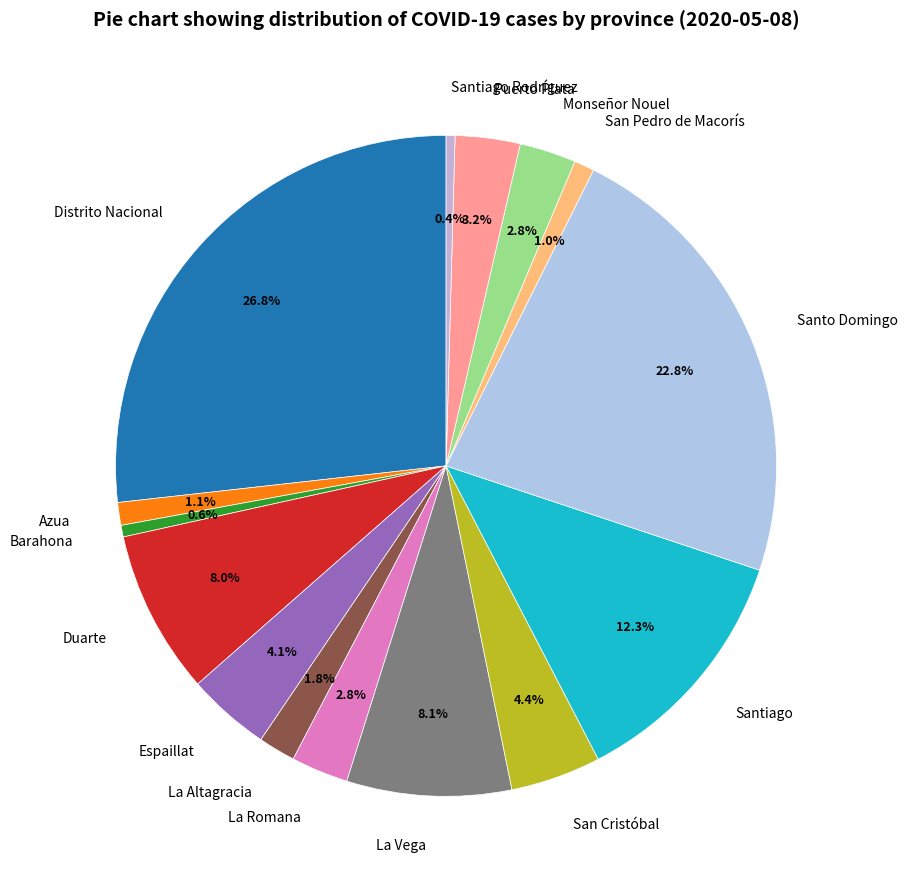

Which slice is the largest?

Distrito Nacional